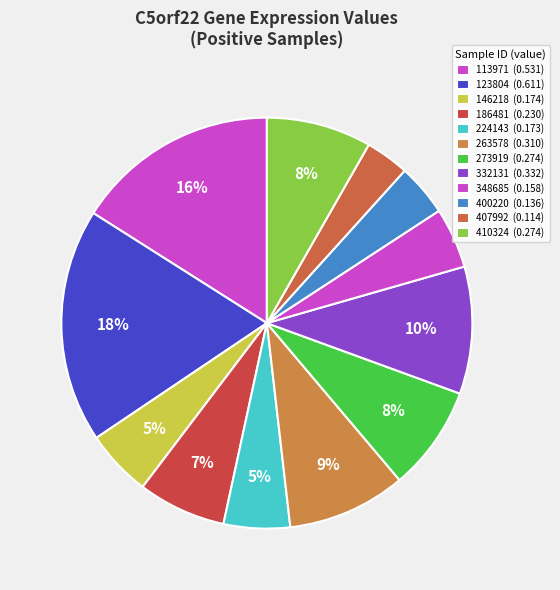

Count the number of slices in the pie.

12